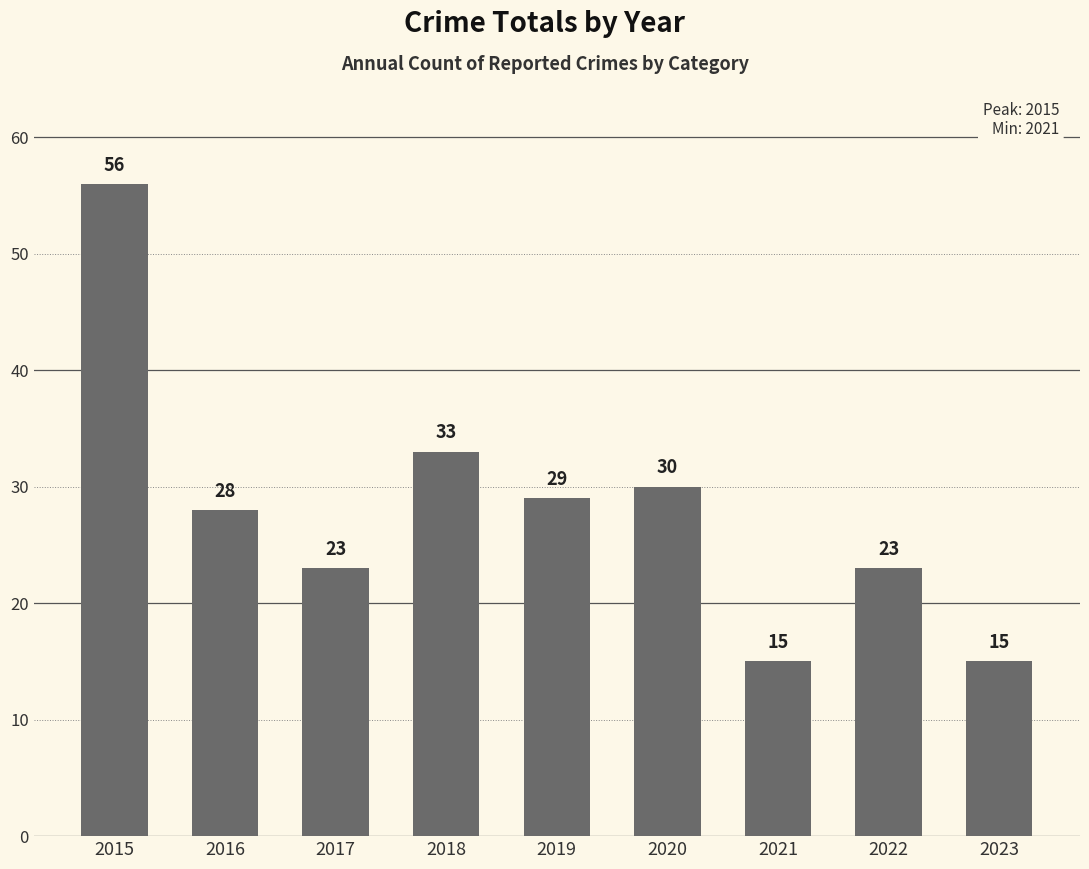

What is the value of the 9th bar from the left?

15